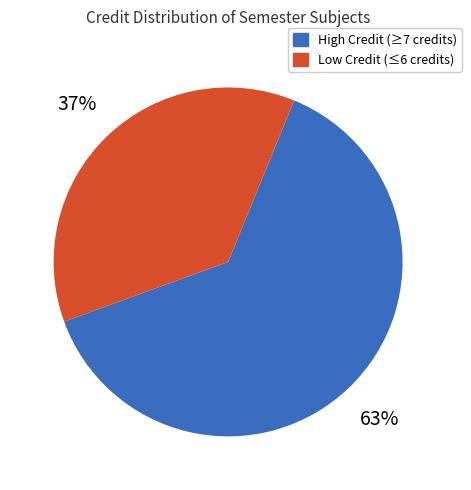

Which category has the biggest portion of the pie?

High Credit (≥7 credits)